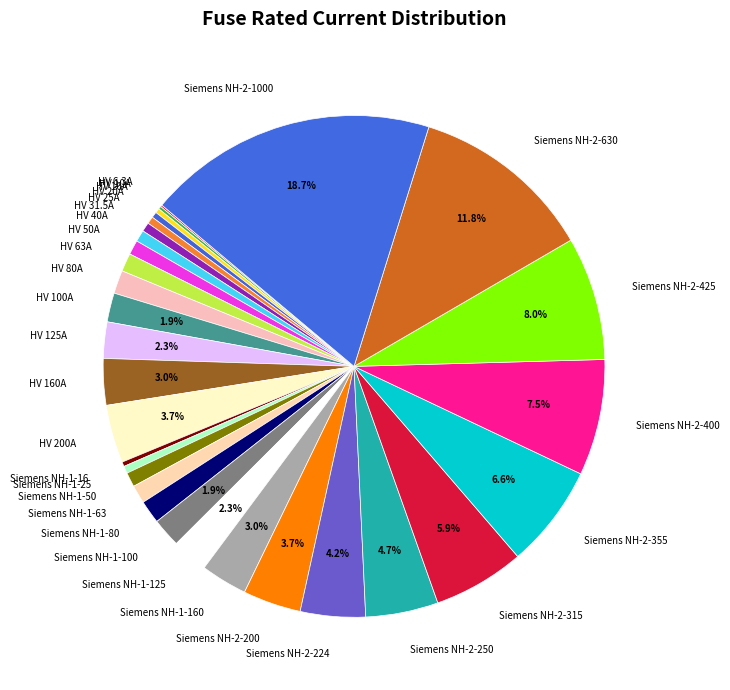

Is it true that Siemens NH-2-1000 is 19% of the pie?

True